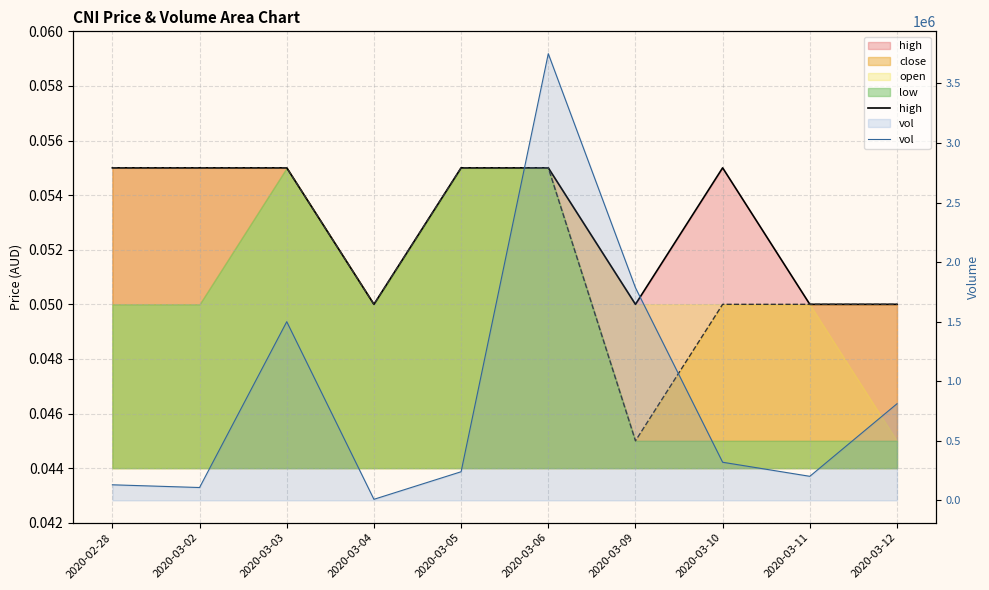

Reading left to right, transcribe all the data shown in this chart.

high: 0.1	0.1	0.1	0.1	0.1	0.1	0.1	0.1	0.1	0.1
vol: 130900.0	108000.0	1500000.0	9100.0	240500.0	3750000.0	1785200.0	320200.0	202100.0	811200.0